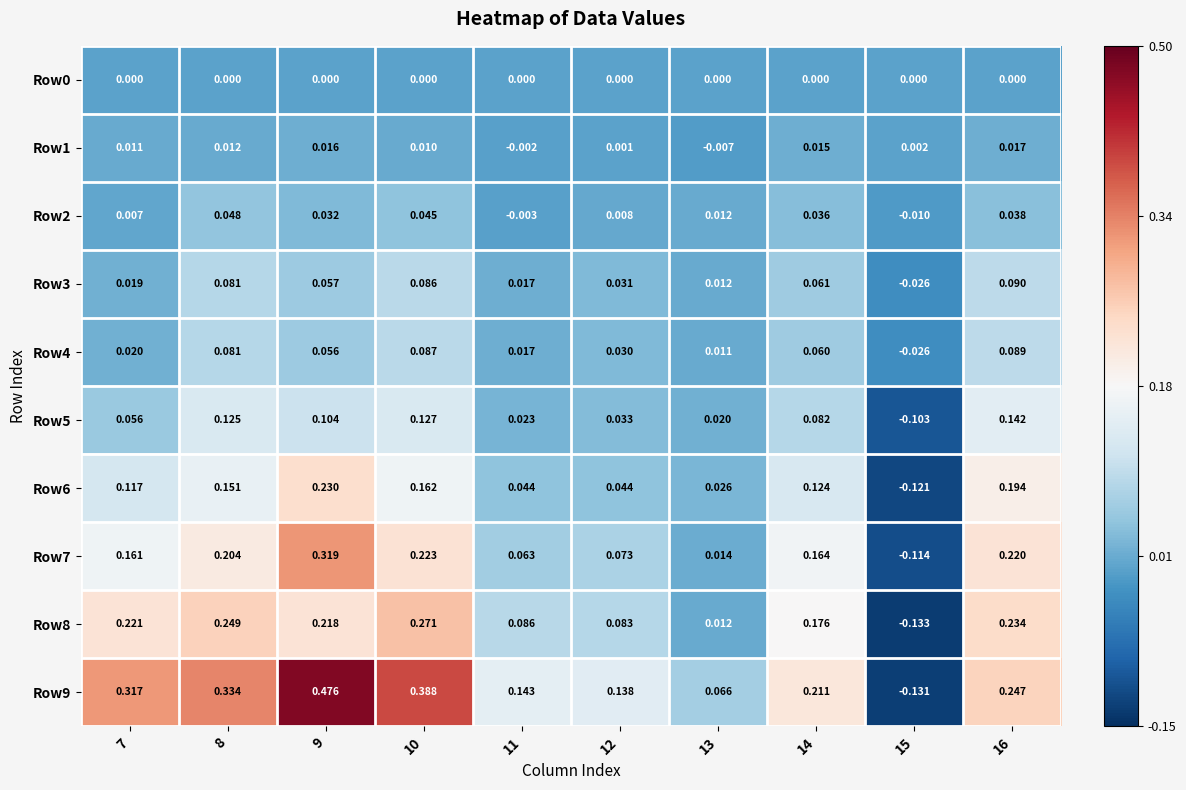

Count the number of data series in this chart.

10